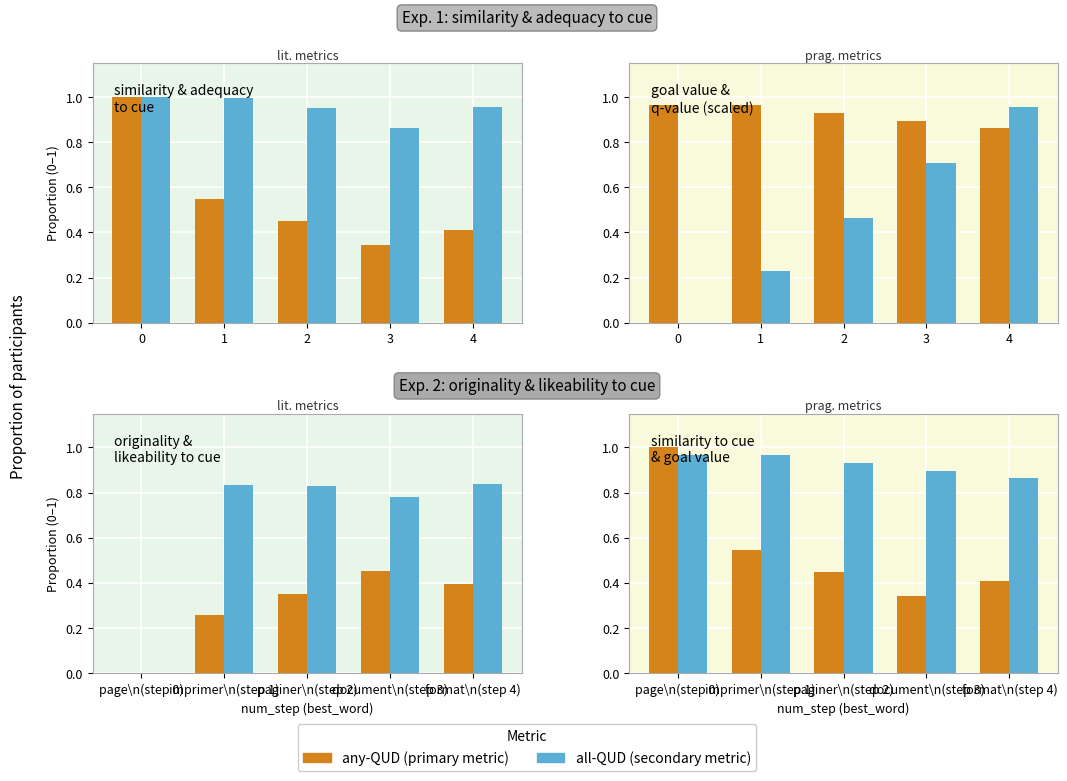

What is the sum of all originality_to_cue values?

1.5